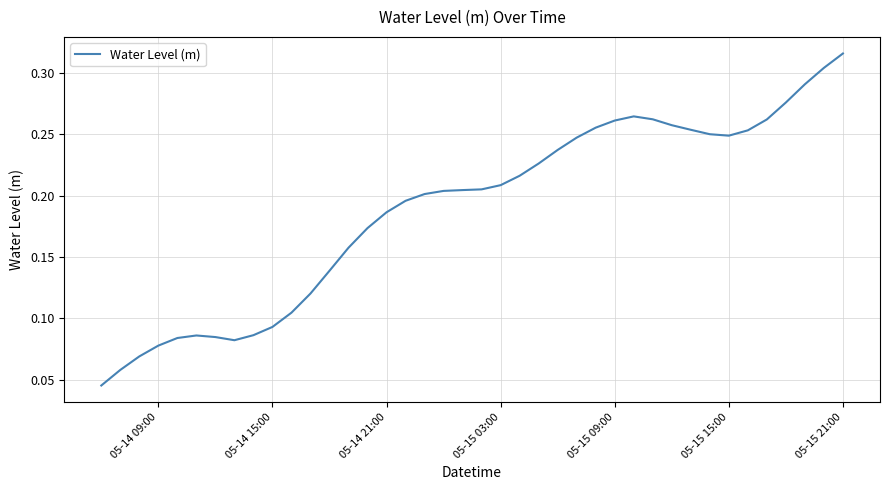

What is the value of the 17th point from the left?

0.2